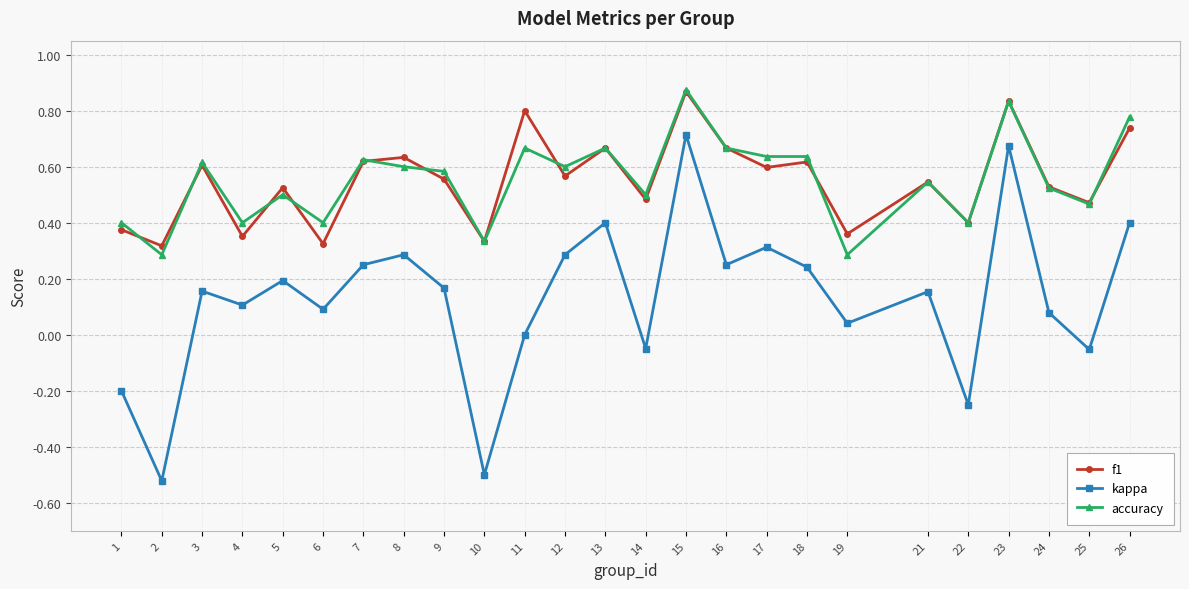

At how many categories does at least one series exceed 0?

25